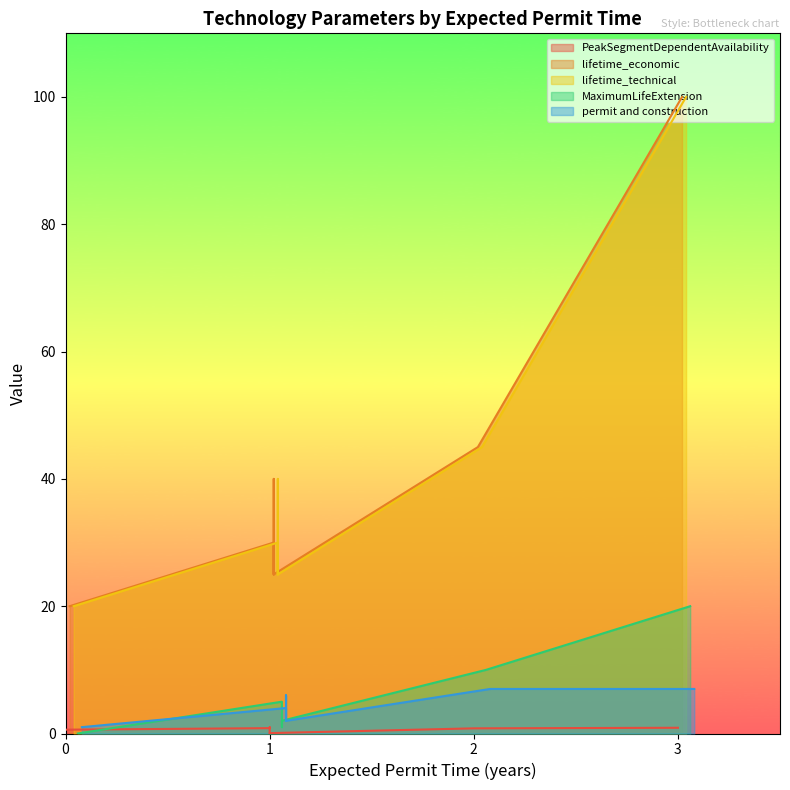

Count the number of categories in the chart.

12